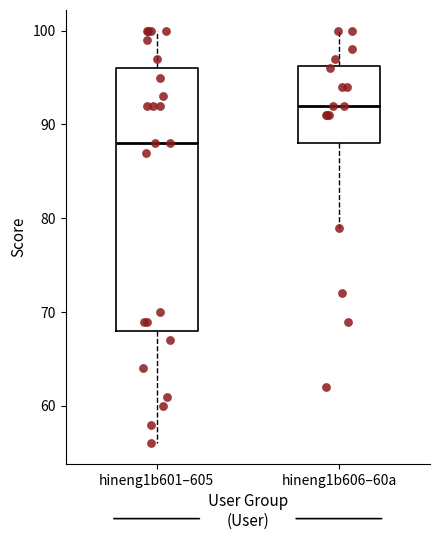

Which box is the tallest, from its lower edge to its upper edge?

hineng1b601–605